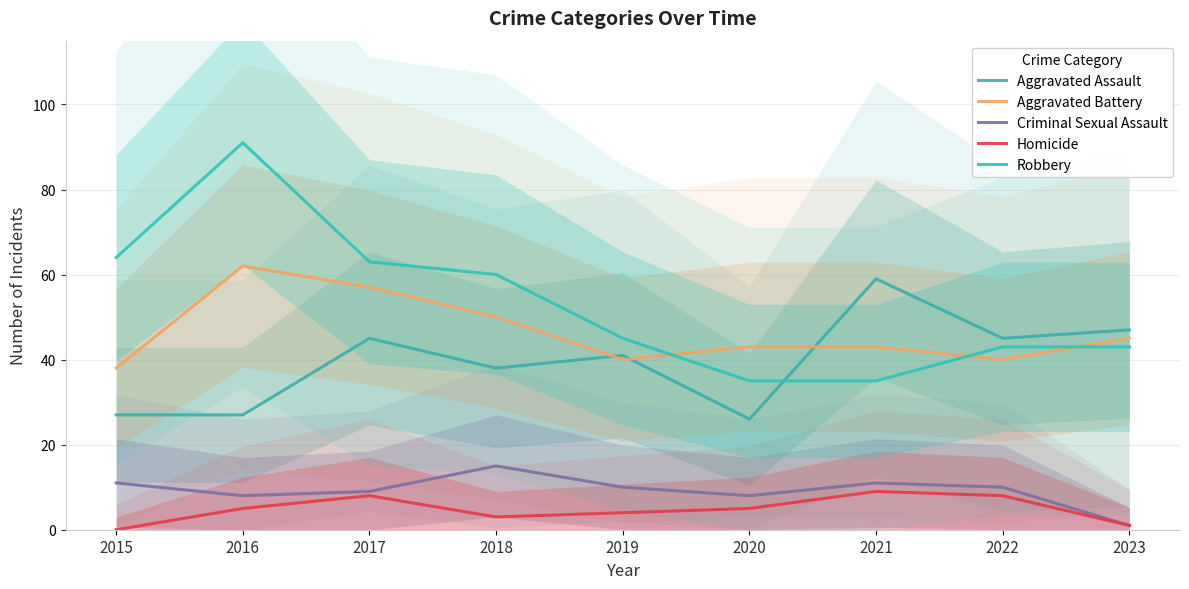

Between 2018 and 2021, which series saw the biggest shift?

Robbery